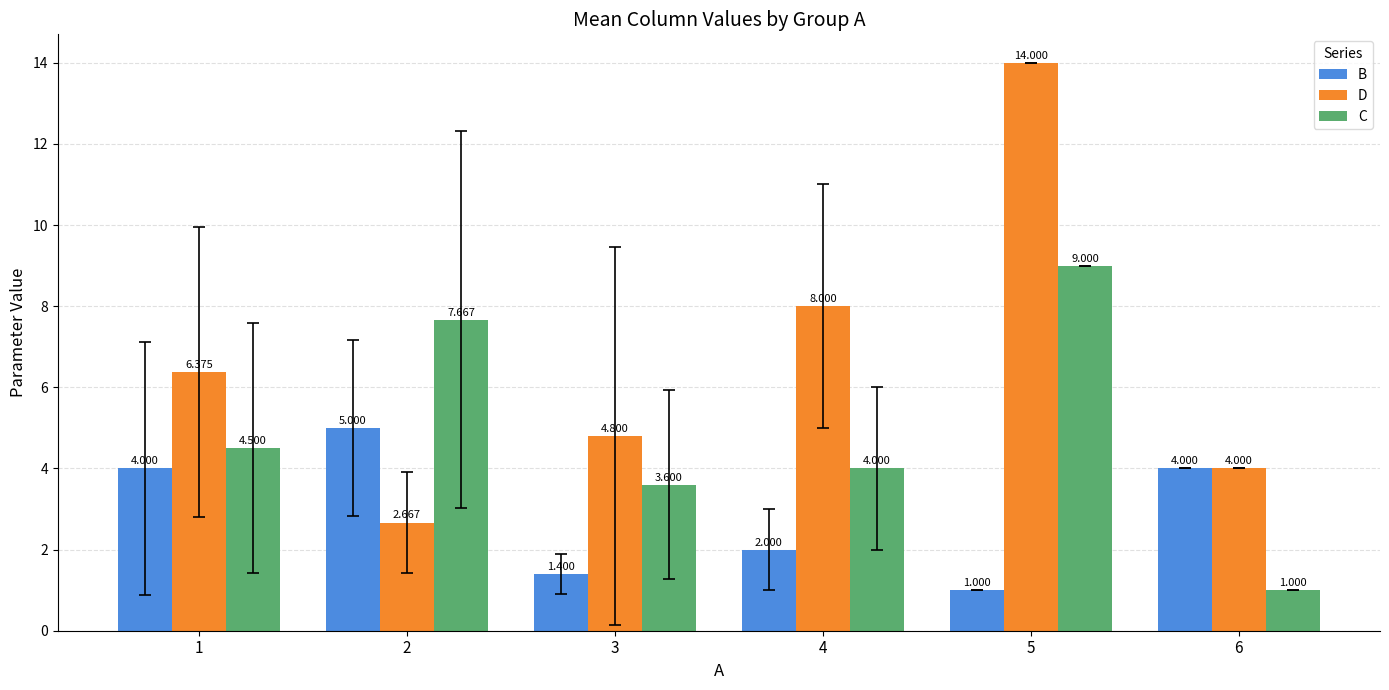

Are the bars grouped side by side (vs. stacked)?

Yes